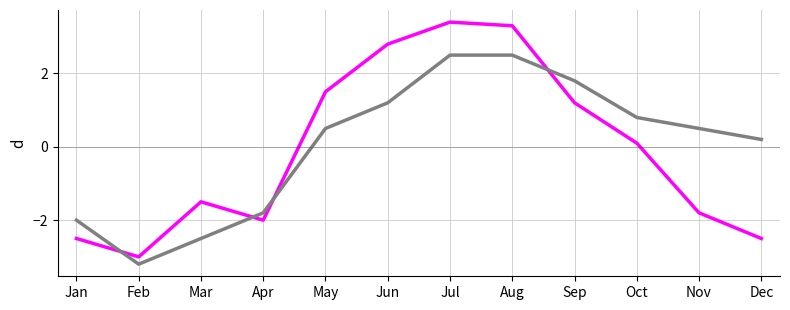

What is the smallest value displayed?

-3.2